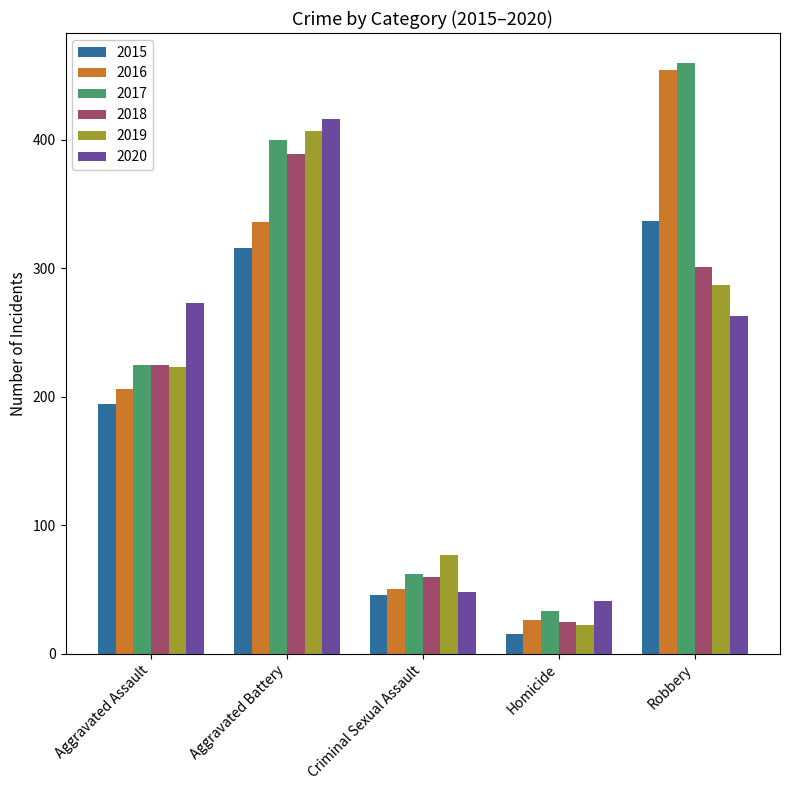

What is the difference between the 2016 values at Robbery and Homicide?

428